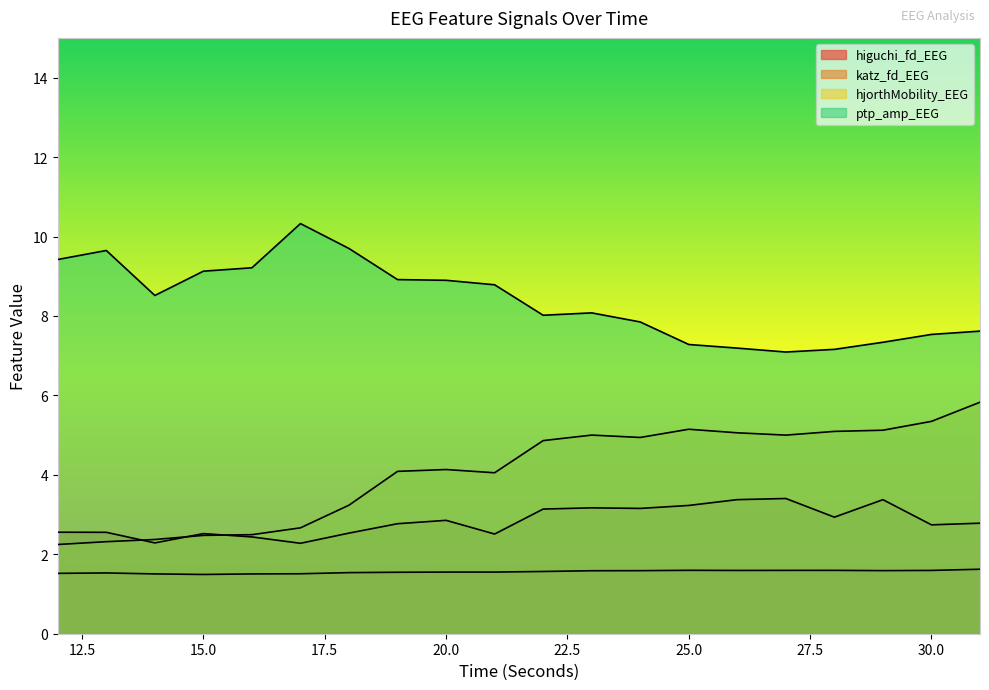

Which series has the largest range (max minus min)?

hjorthMobility_EEG